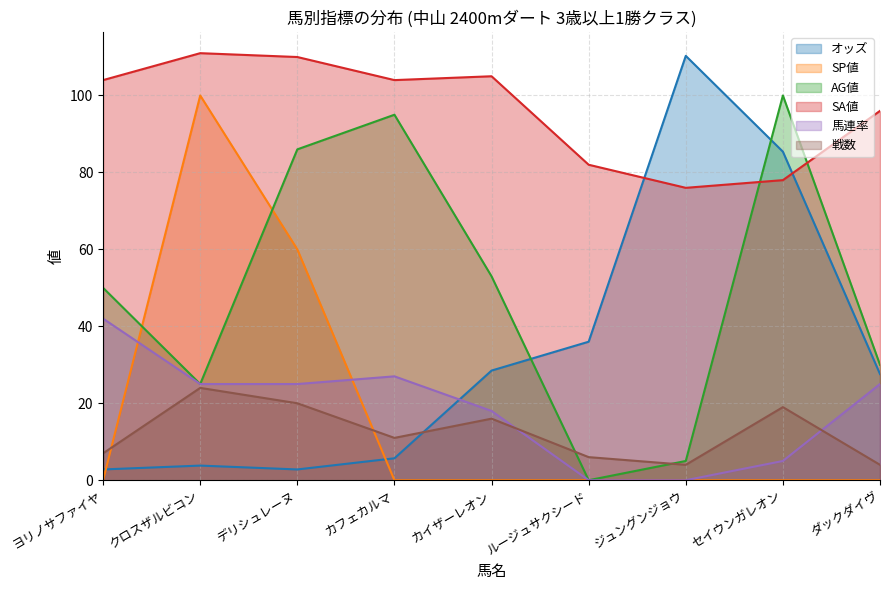

Where is the first local minimum for AG値?

クロスザルビコン